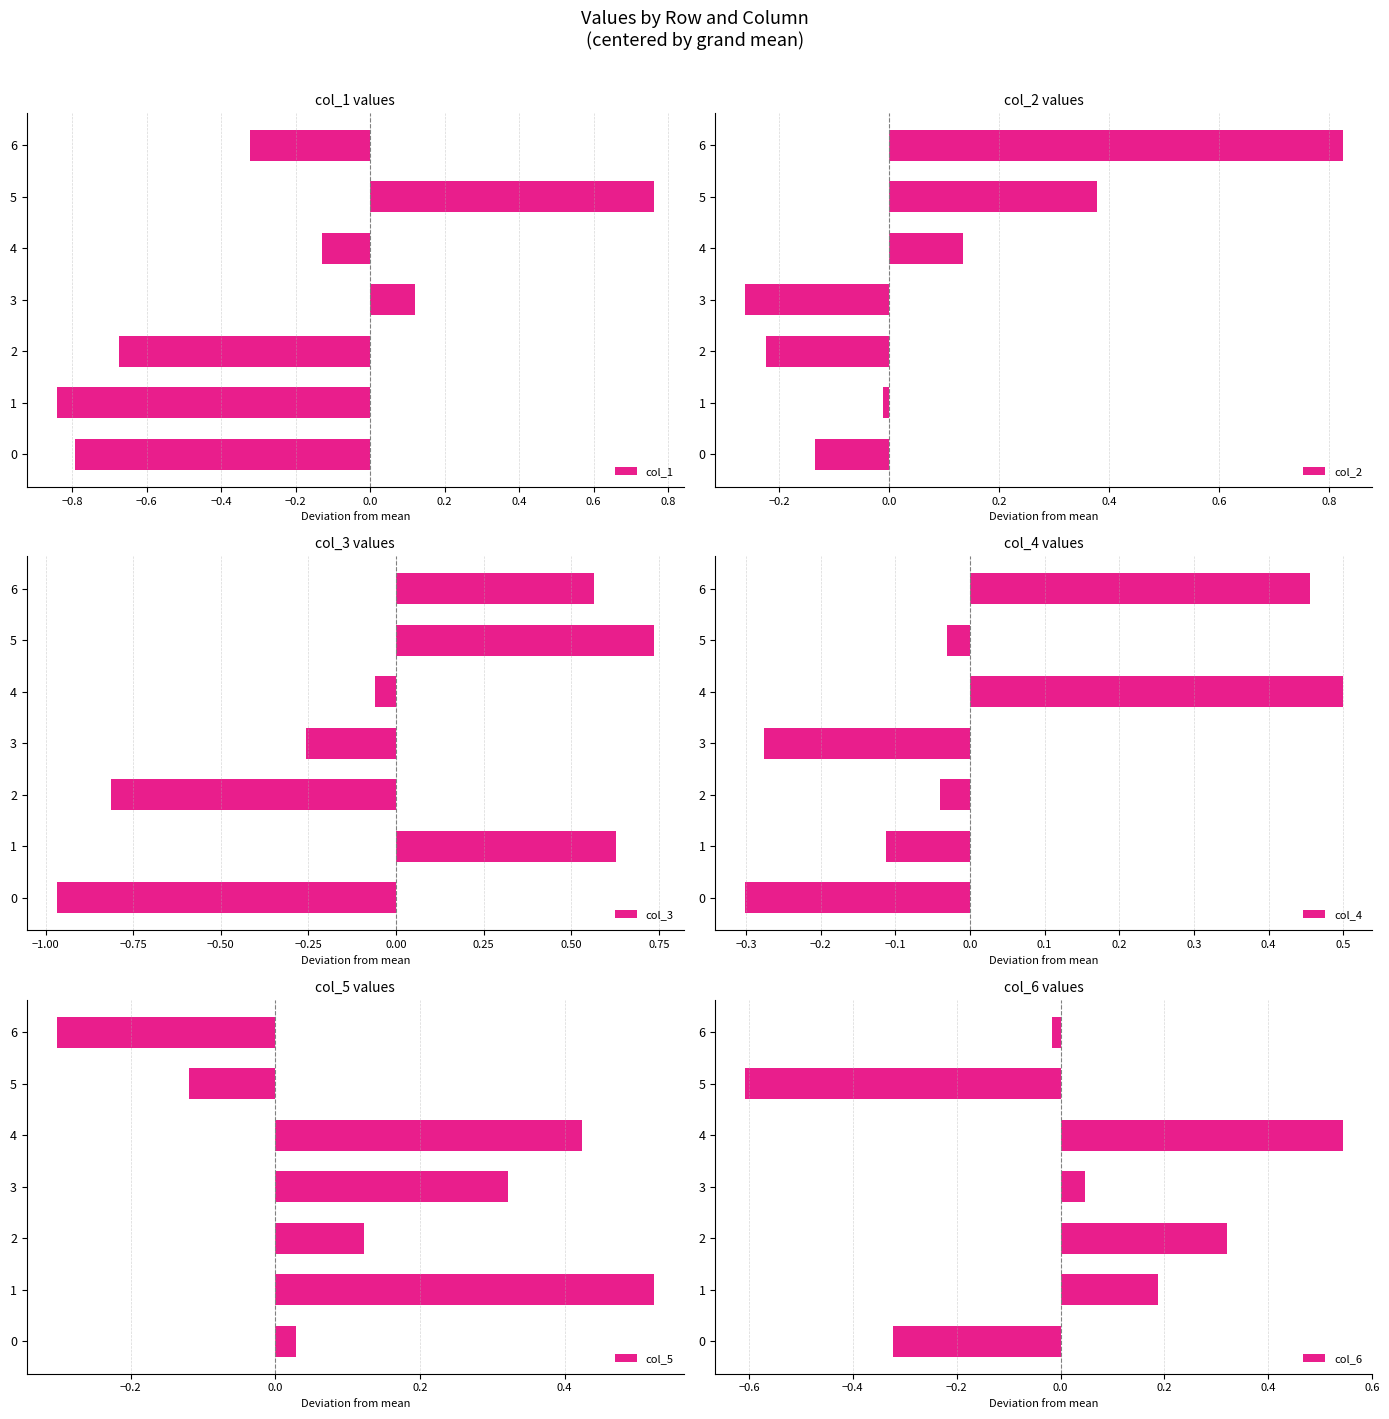

List the labels in order of col_1 value, largest first.

5, 3, 4, 6, 2, 0, 1